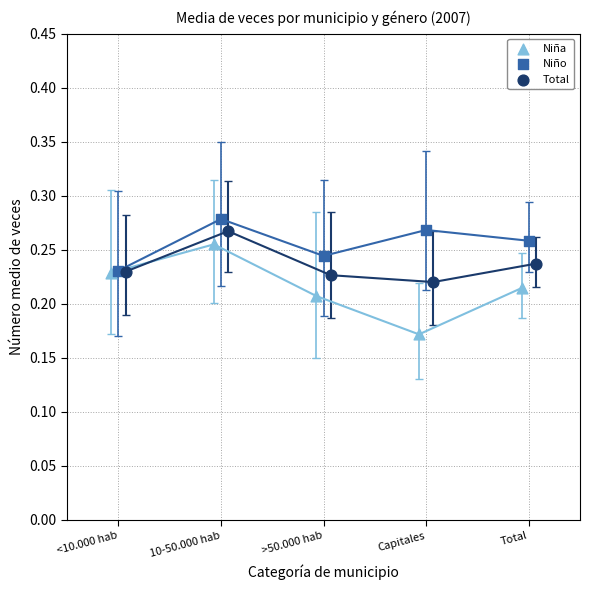

Which series has the widest spread of Y values?

Niña